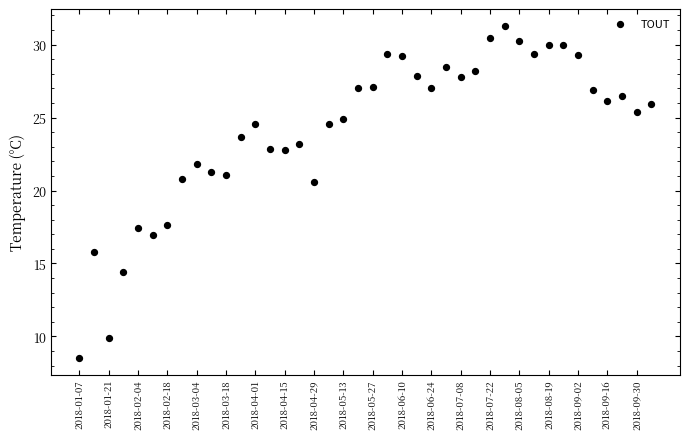

What is the range of Y values (max minus min)?

22.8